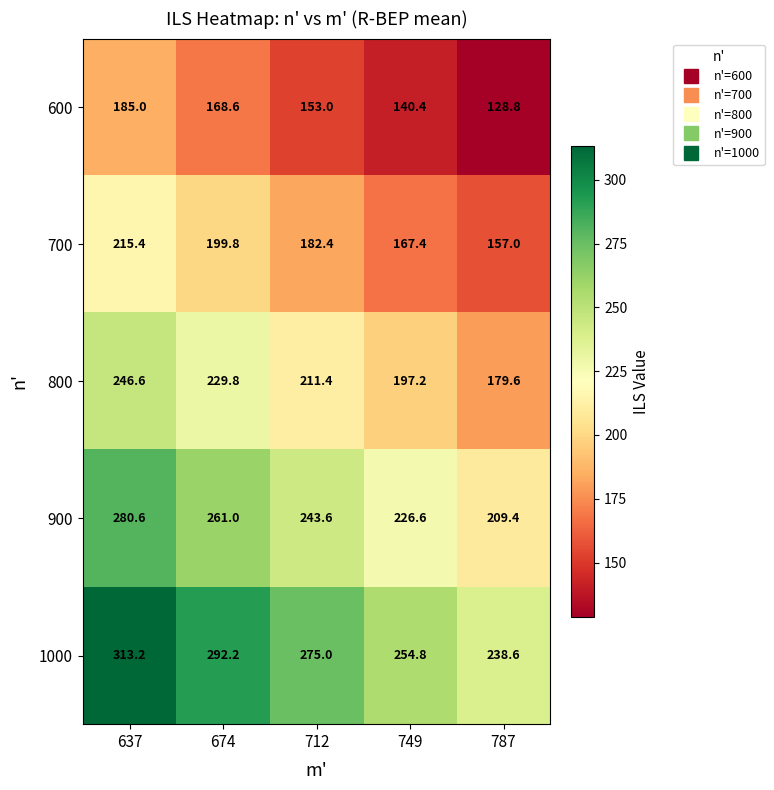

At which category is the sum across all series the highest?

637